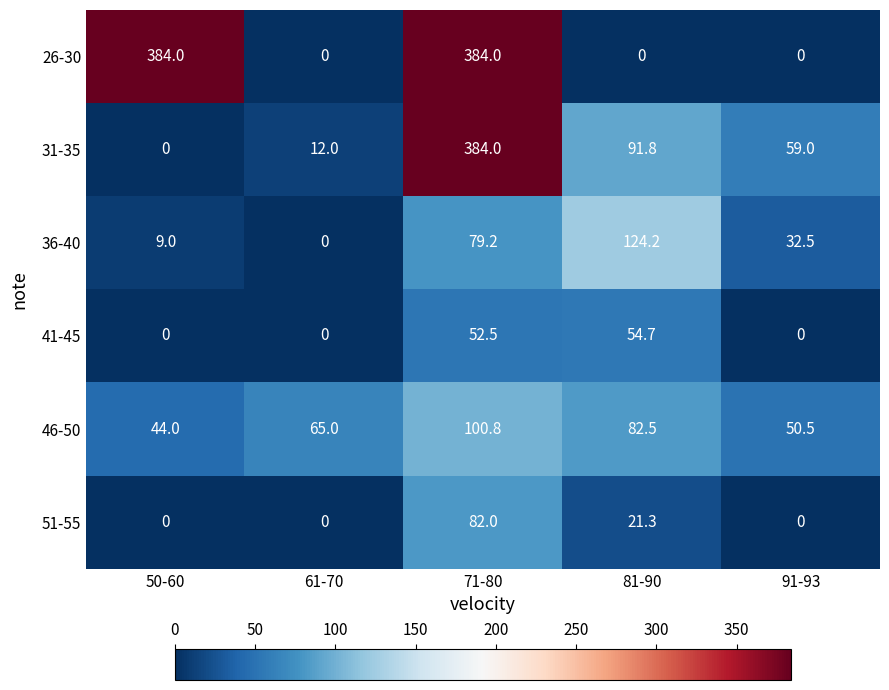

Which series changed the most between 50-60 and 71-80?

31-35